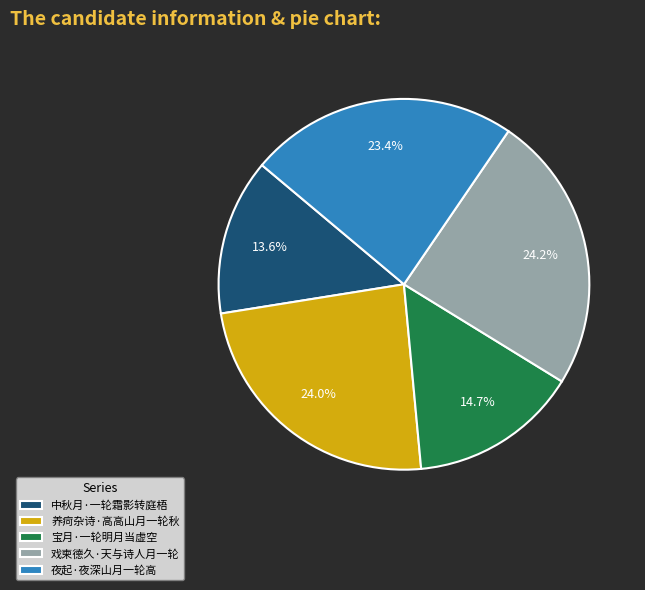

True or false: 夜起·夜深山月一轮高 accounts for 23% of the total.

True